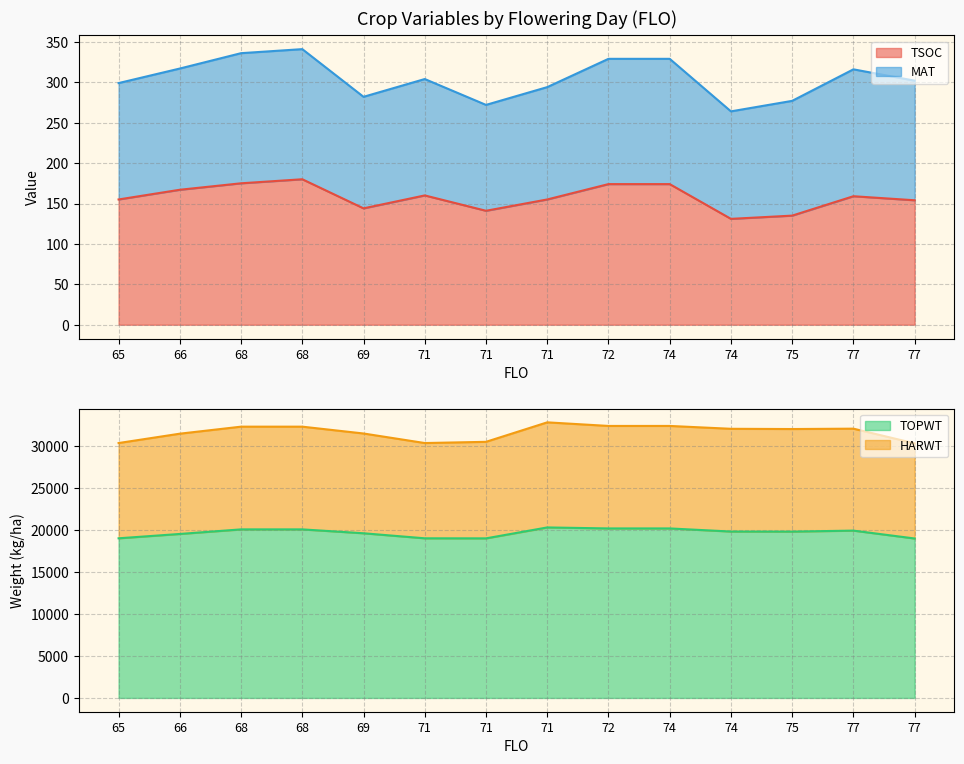

Is it true that HARWT equals 32776 at 71?

True